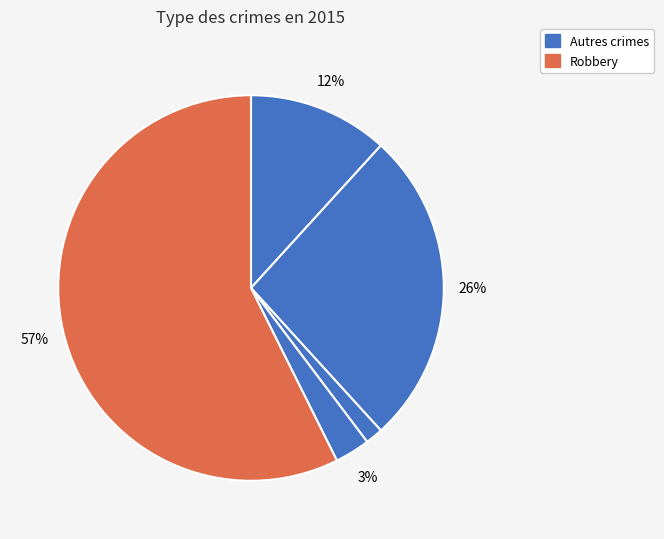

Count the number of slices in the pie.

5